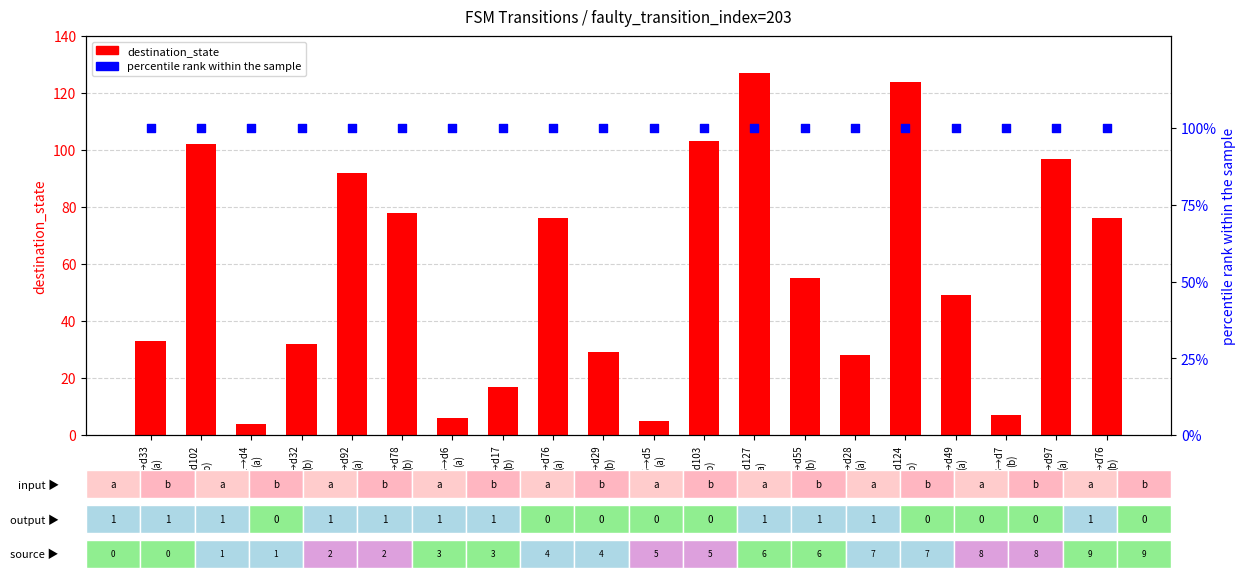

Which series contains the highest Y value?

destination_state